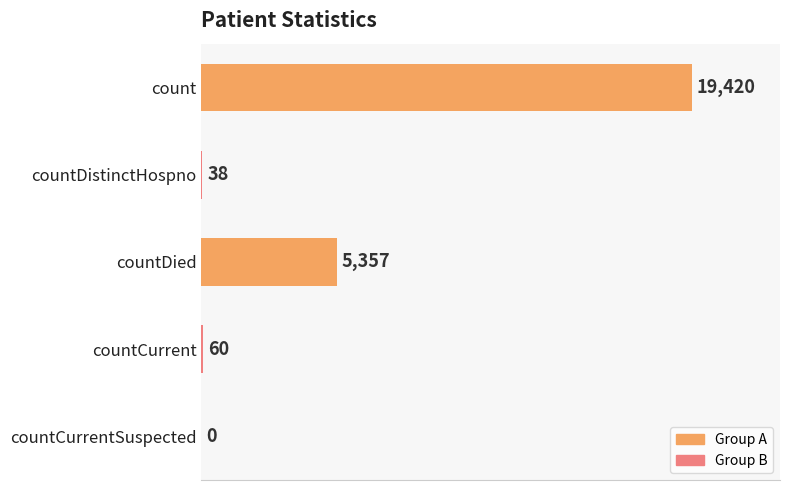

Which category has the highest value across all series?

count